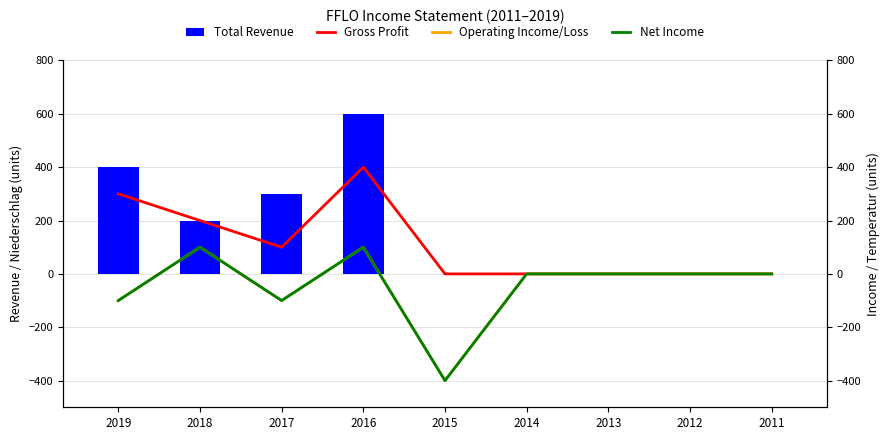

List the series in order of their peak value, highest first.

Total Revenue, Gross Profit, Operating Income/Loss, Net Income